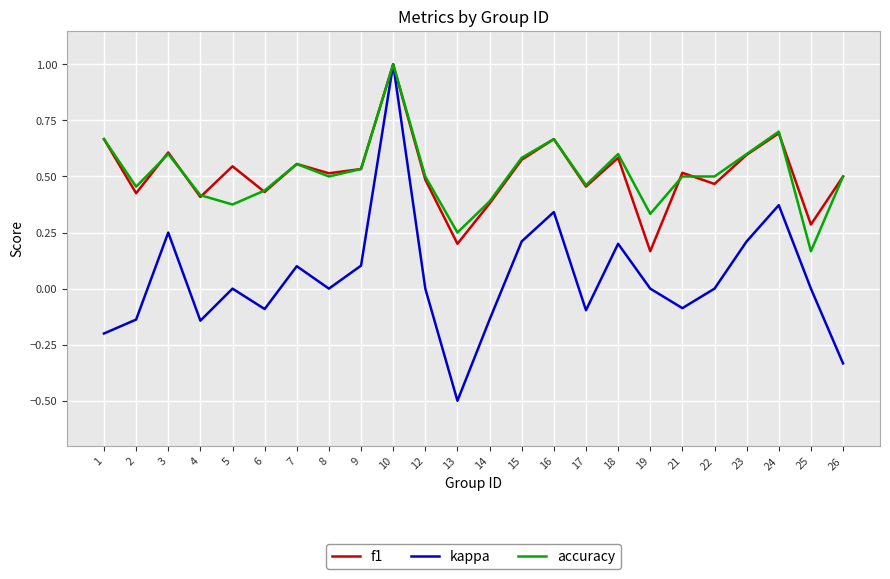

Where is f1 nearest to the value 0?

19